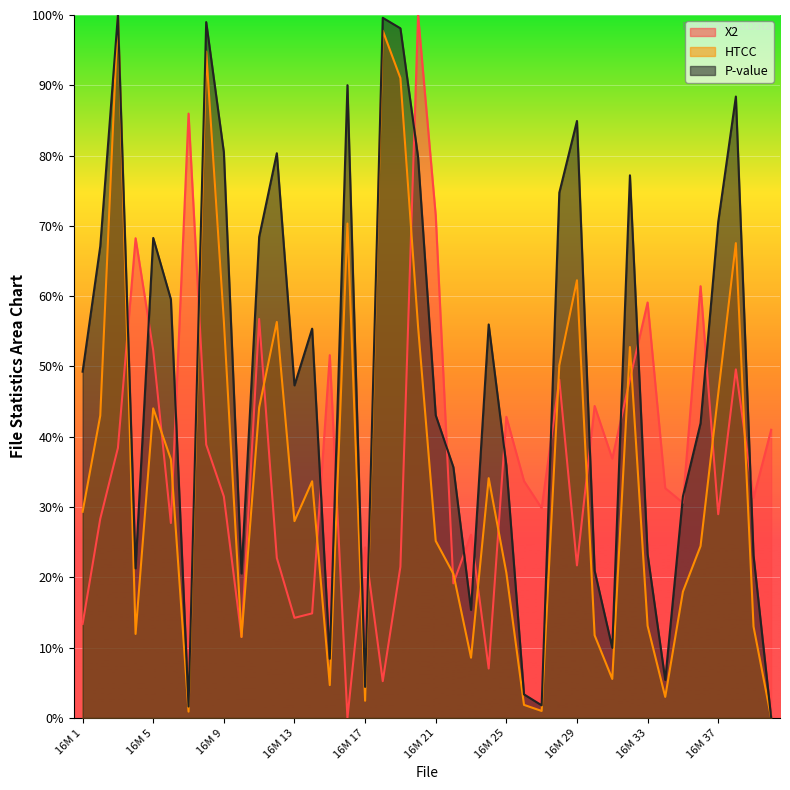

In HTCC, how many points are lower than both neighbors (excluding endpoints)?

10